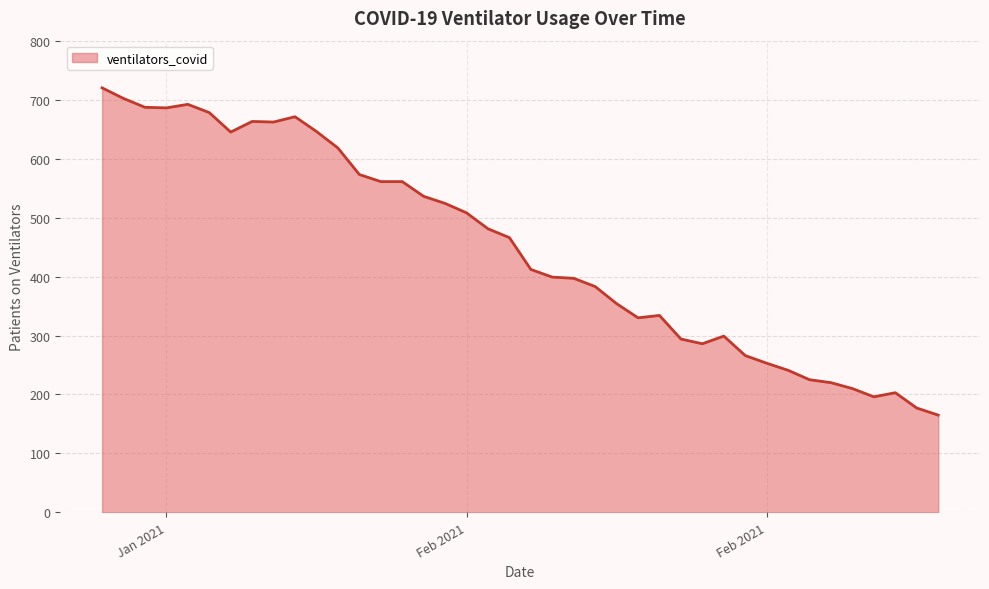

How many lines are shown in the chart?

1